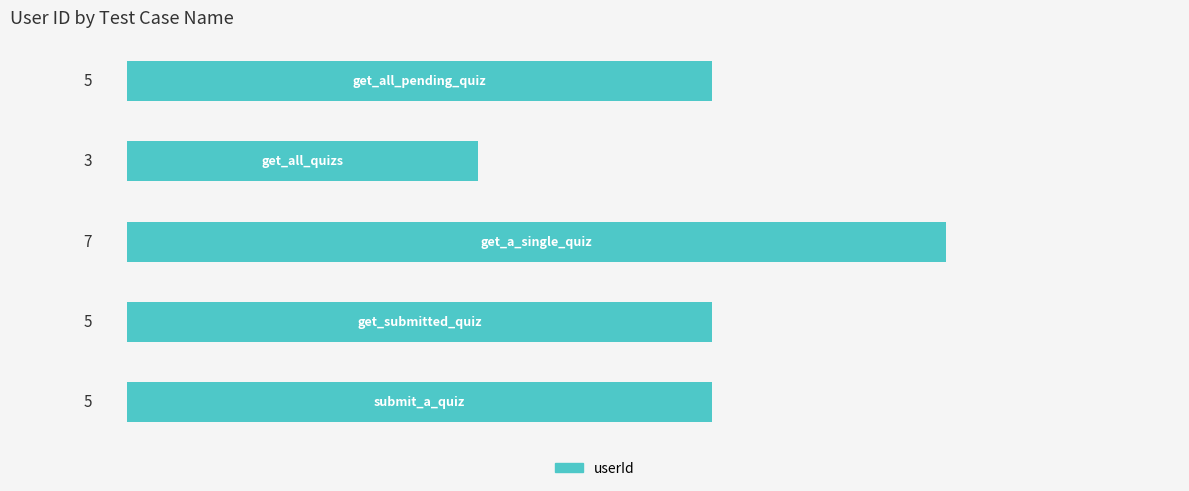

Reading top to bottom, what are all the values shown in this chart?

5	3	7	5	5